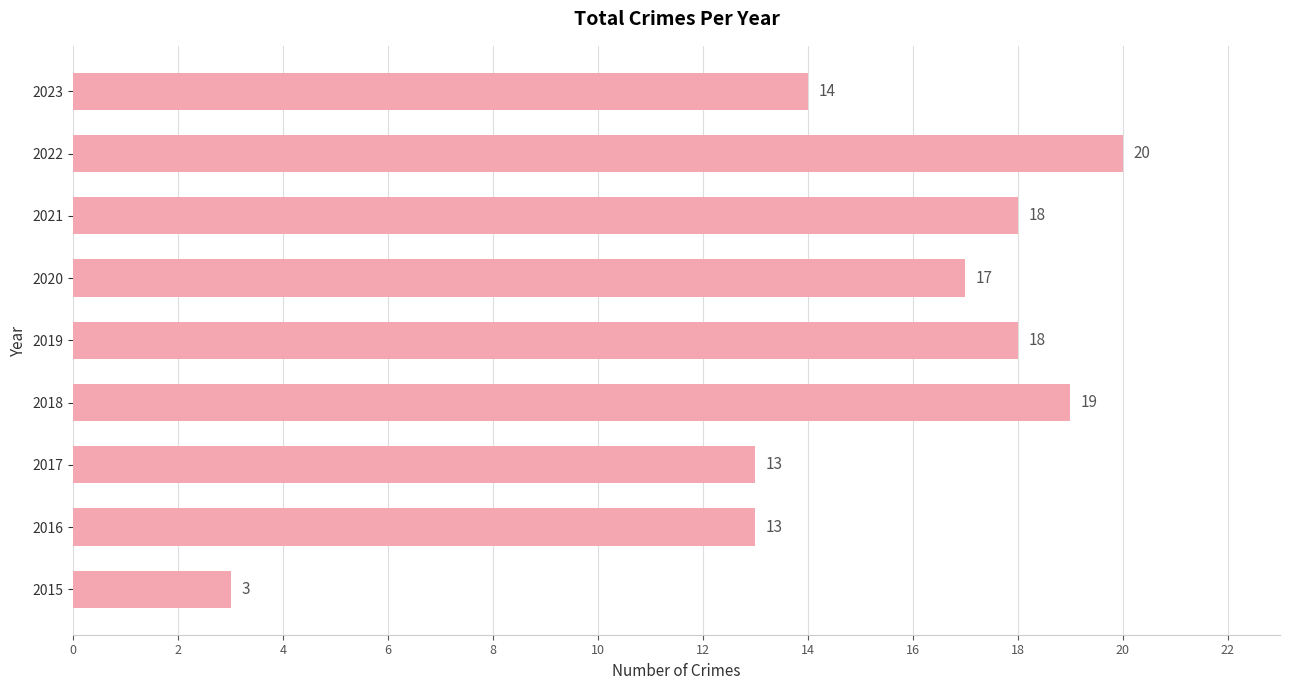

What is the approximate value at 2018?

19